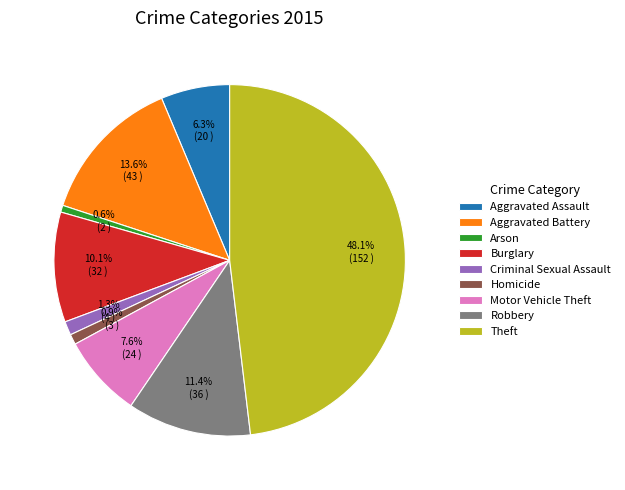

Which slice is the largest?

Theft